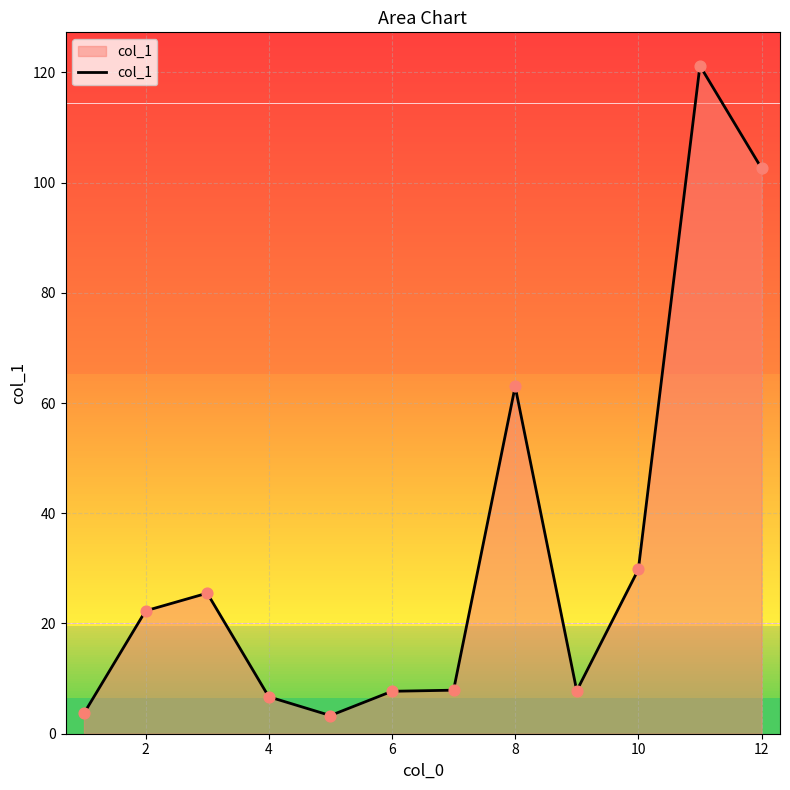

What is the difference between the maximum and minimum values?

117.9